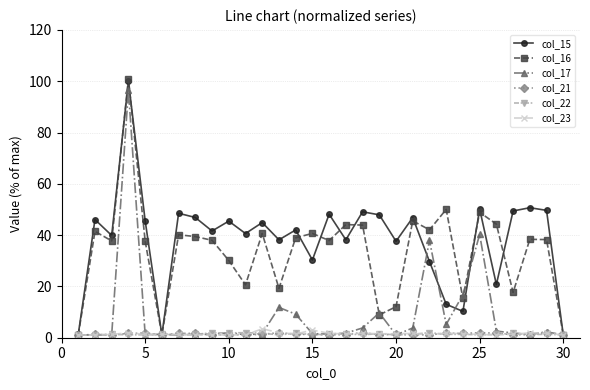

How many values in the col_15 series exceed 44?

15